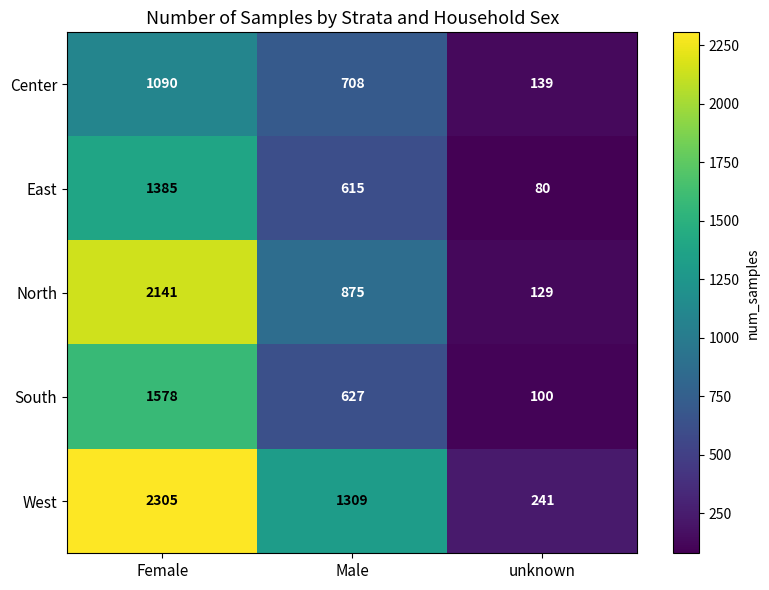

What is the difference between the second highest and minimum values in the South series?

527